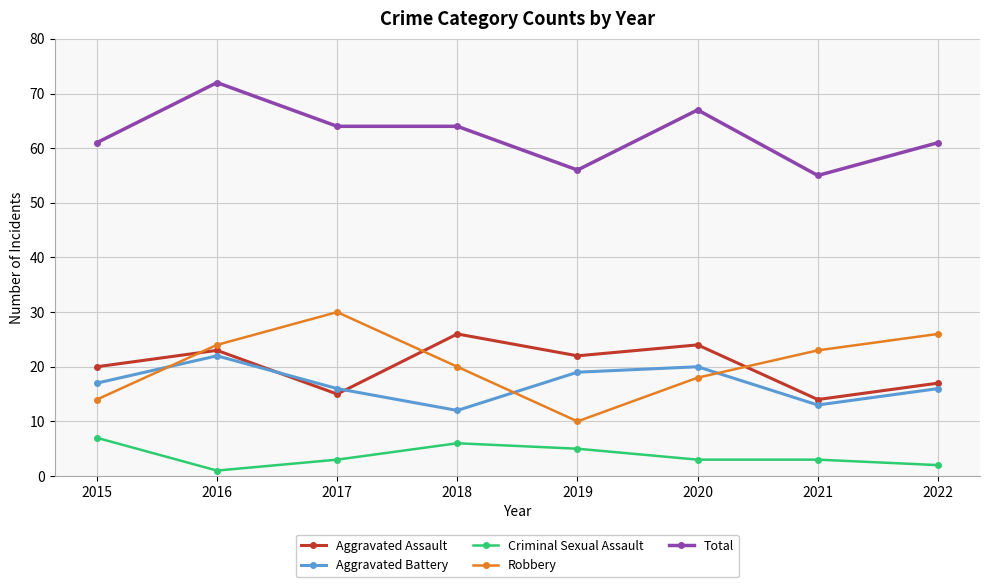

Between 2017 and 2022, which series saw the biggest shift?

Robbery